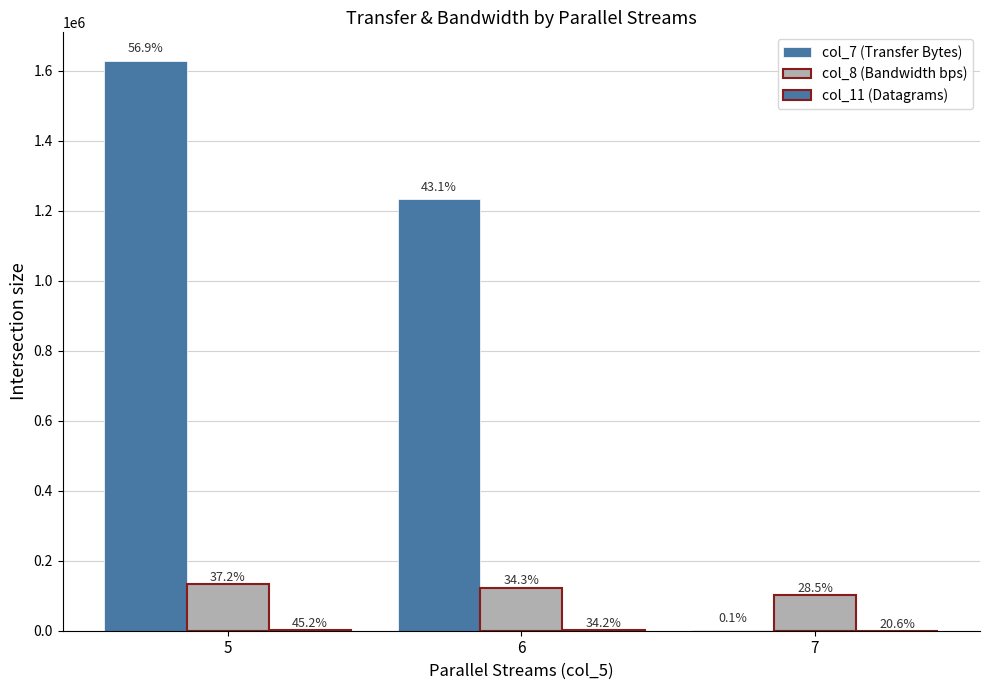

How many groups of bars are there?

3